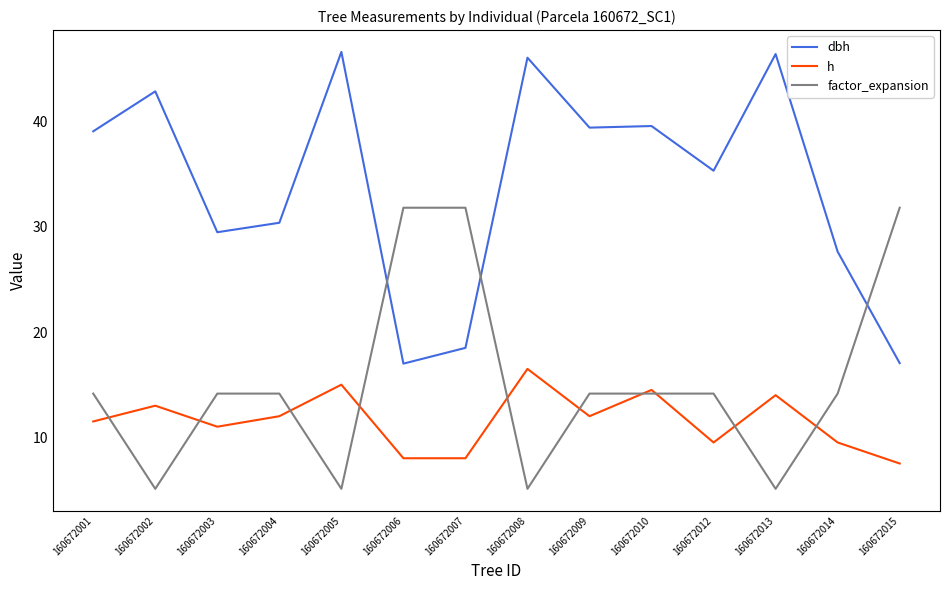

The factor_expansion series shows 14.2 at 160672009. True or false?

True